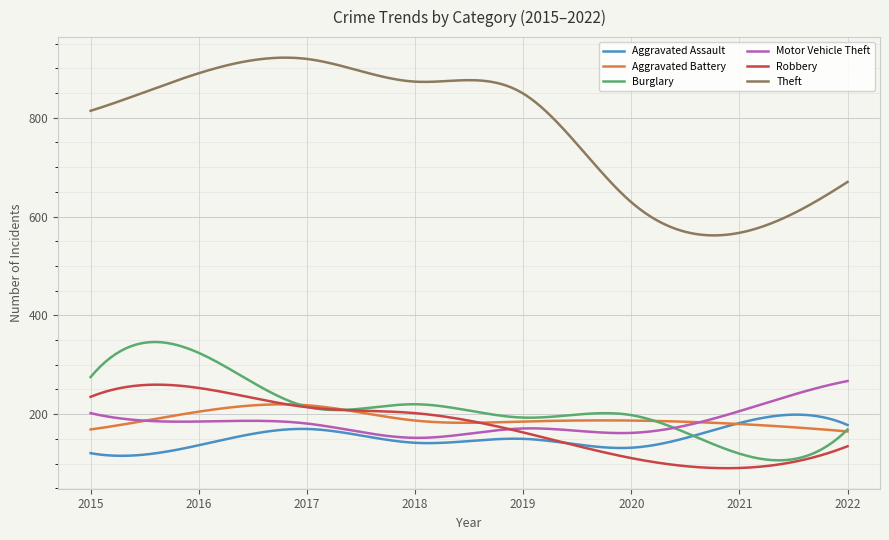

Which series has the largest total across all categories?

Theft